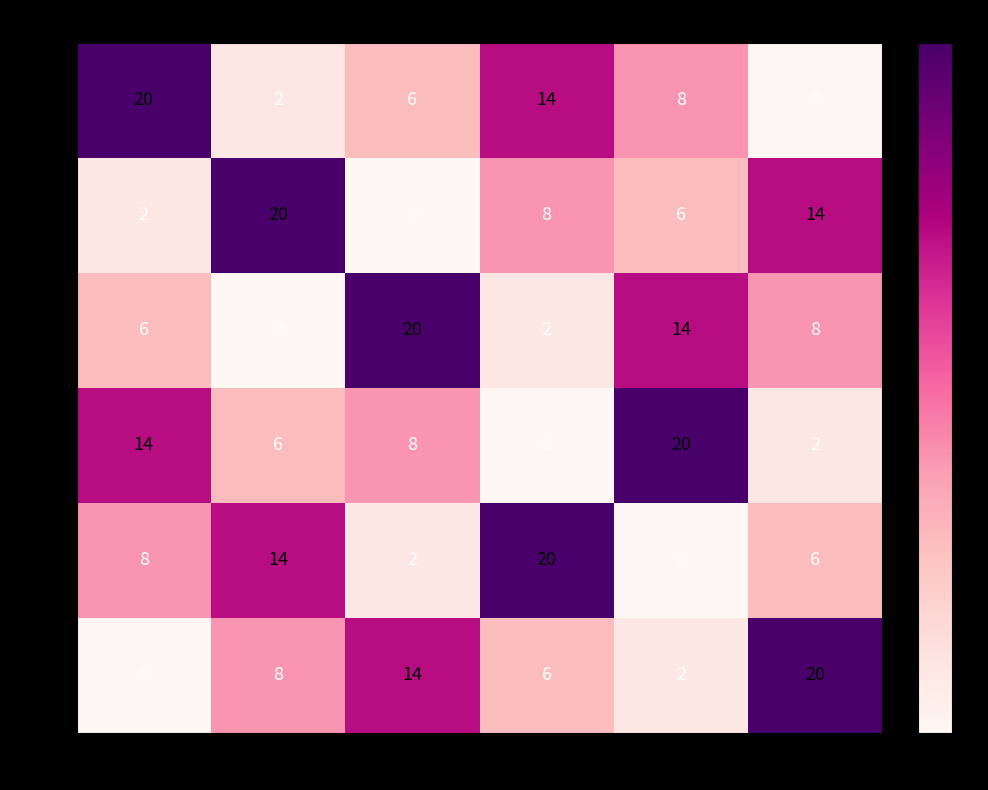

Rank the categories by 74153085 value from lowest to highest.

104490, 104654, 103813, 99398, 98520, 96254